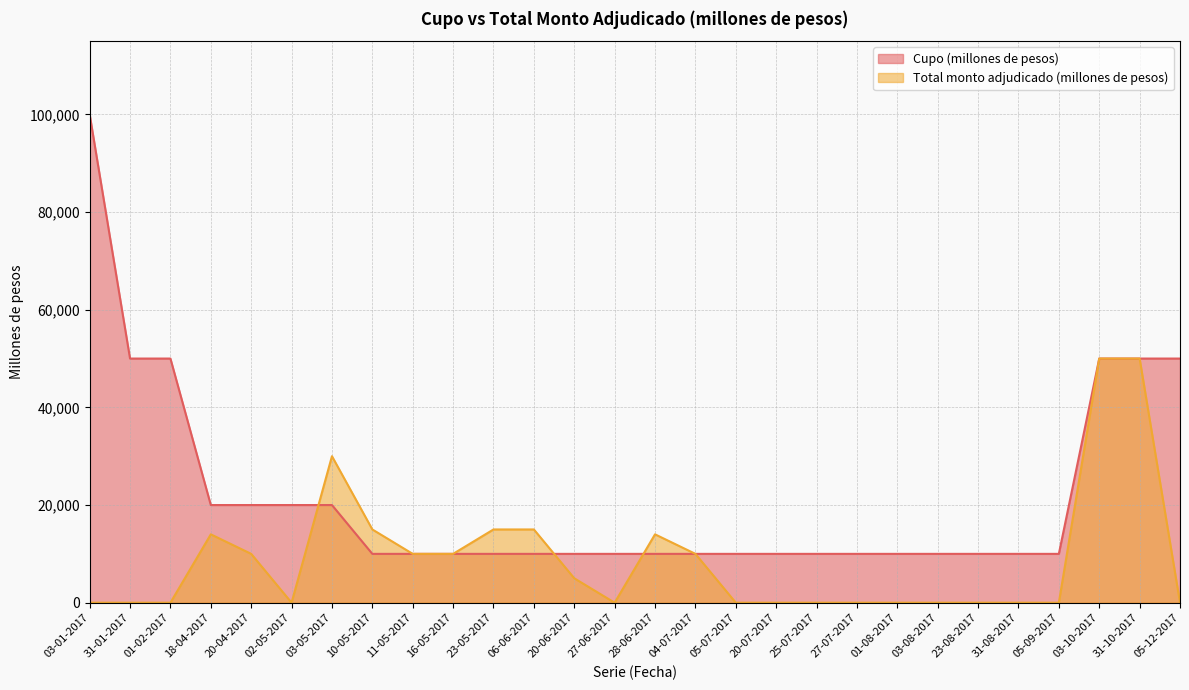

Does the chart display data point markers on the line(s)?

No